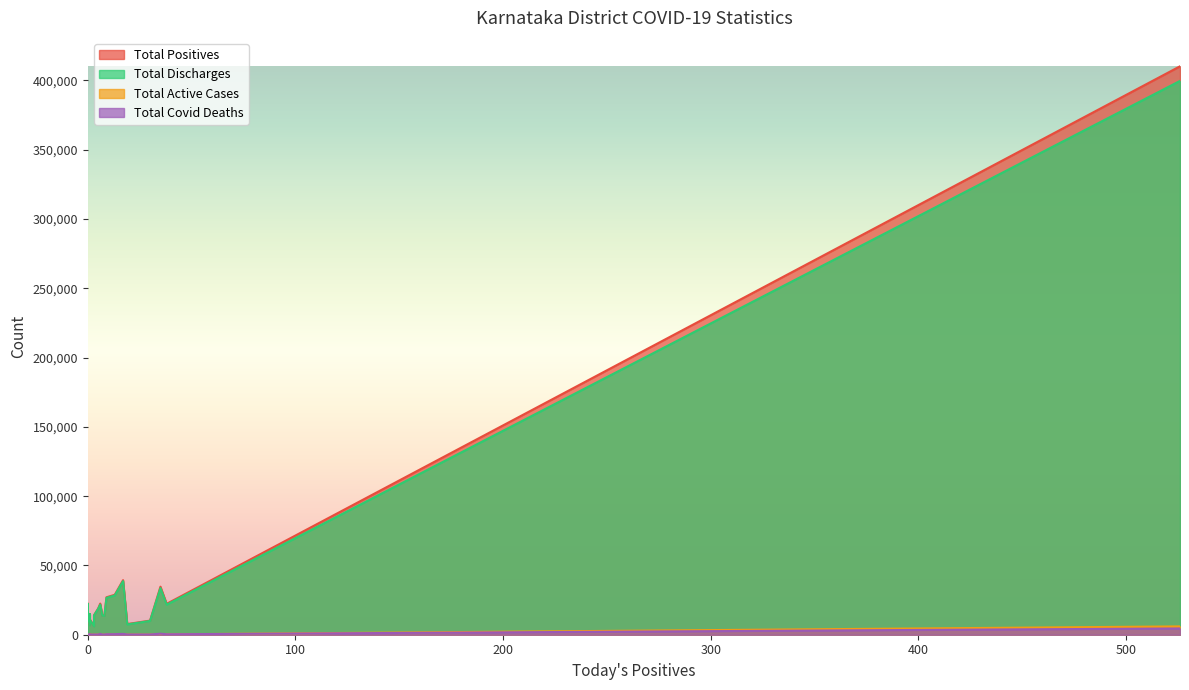

Reading left to right, list all the values displayed in this chart.

Total Positives: Bagalakote=13799	Ballari=39386	Belagavi=27026	Bengaluru Rural=18913	Bengaluru Urban=410181	Bidar=7707	Chamarajanagara=7007	Chikkaballapura=13827	Chikkamagaluru=14053	Chitradurga=14983	Dakshina Kannada=34665	Davanagere=22476	Dharwada=22467	Gadag=11047	Hassana=28825	Haveri=11026	Kalaburagi=22303	Kodagu=6204	Kolara=10184	Koppala=13951
Total Discharges: Bagalakote=13643	Ballari=38686	Belagavi=26589	Bengaluru Rural=18664	Bengaluru Urban=399656	Bidar=7431	Chamarajanagara=6862	Chikkaballapura=13674	Chikkamagaluru=13894	Chitradurga=14840	Dakshina Kannada=33692	Davanagere=22187	Dharwada=21756	Gadag=10882	Hassana=28343	Haveri=10833	Kalaburagi=21710	Kodagu=6081	Kolara=9947	Koppala=13666
Total Active Cases: Bagalakote=20	Ballari=103	Belagavi=95	Bengaluru Rural=88	Bengaluru Urban=6008	Bidar=98	Chamarajanagara=14	Chikkaballapura=34	Chikkamagaluru=20	Chitradurga=74	Dakshina Kannada=232	Davanagere=25	Dharwada=90	Gadag=24	Hassana=85	Haveri=3	Kalaburagi=262	Kodagu=50	Kolara=60	Koppala=6
Total Covid Deaths: Bagalakote=136	Ballari=597	Belagavi=342	Bengaluru Rural=161	Bengaluru Urban=4516	Bidar=174	Chamarajanagara=120	Chikkaballapura=118	Chikkamagaluru=139	Chitradurga=69	Dakshina Kannada=739	Davanagere=264	Dharwada=621	Gadag=141	Hassana=397	Haveri=190	Kalaburagi=331	Kodagu=73	Kolara=177	Koppala=279